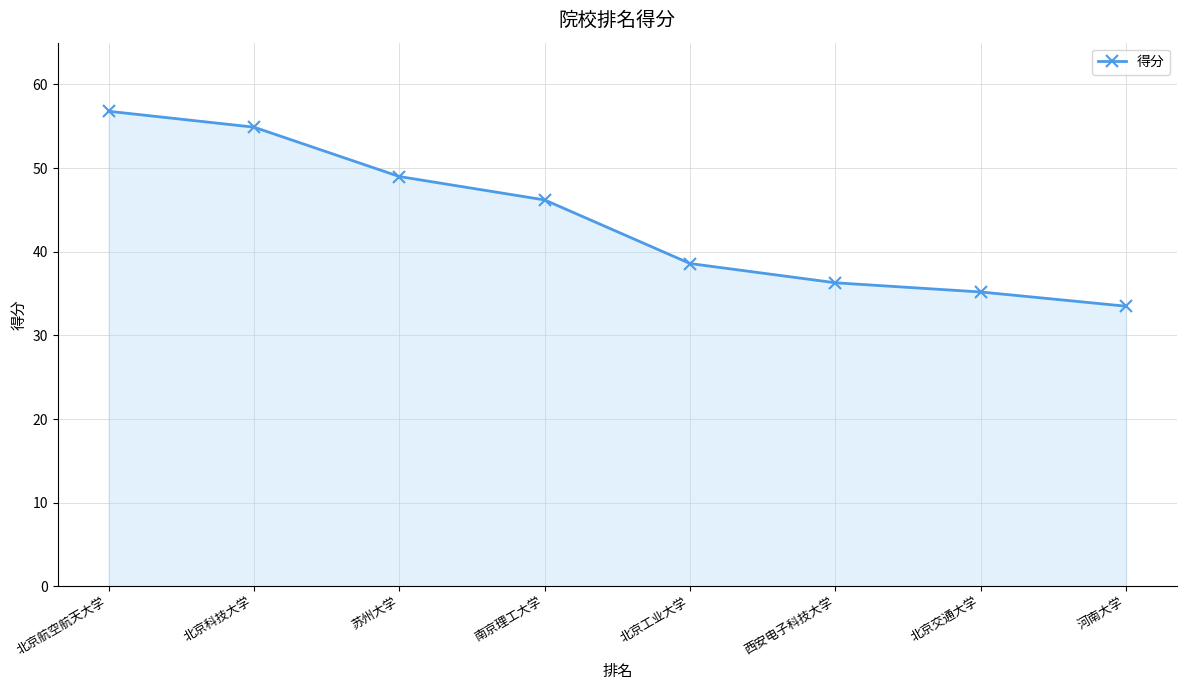

Reading right to left, transcribe all the data shown in this chart.

河南大学=33.5	北京交通大学=35.2	西安电子科技大学=36.3	北京工业大学=38.6	南京理工大学=46.2	苏州大学=49.0	北京科技大学=54.9	北京航空航天大学=56.8